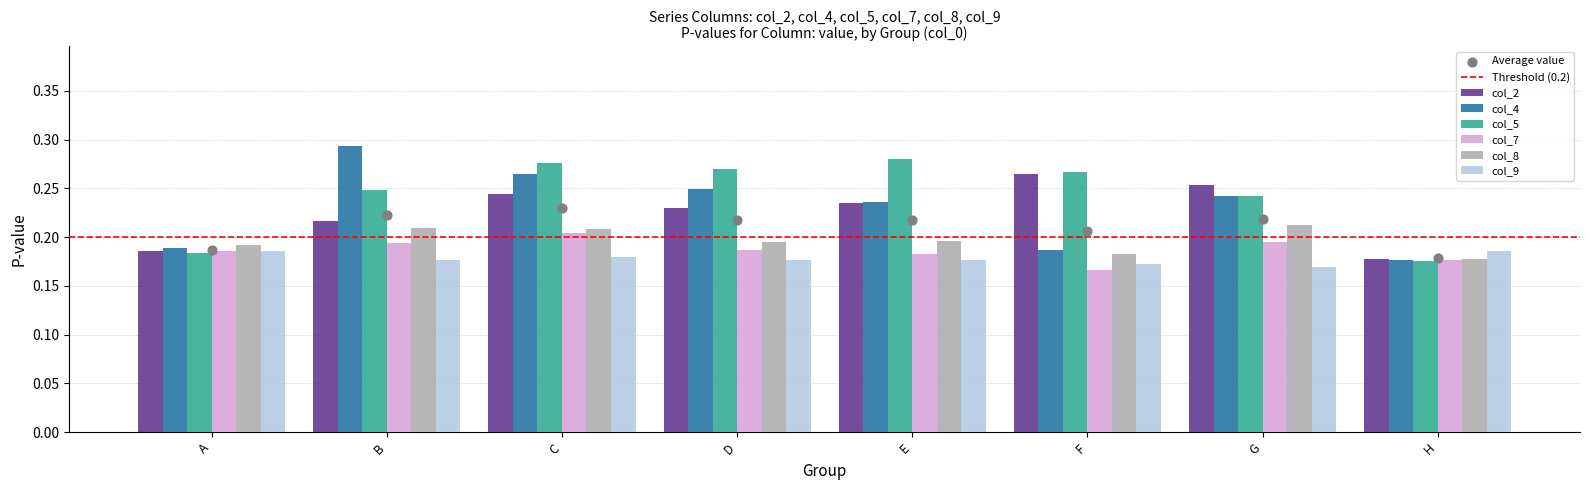

At which category is the sum across all series the highest?

C